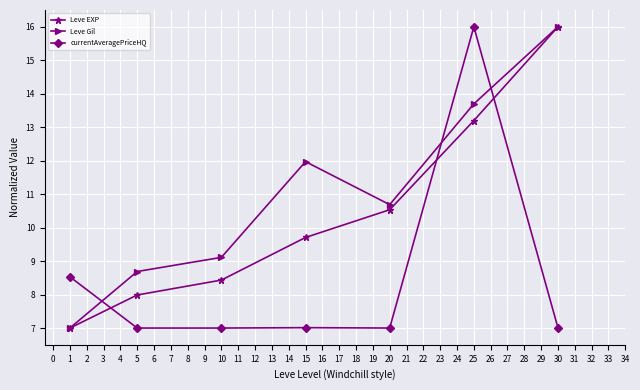

Which series has the largest total across all categories?

Leve Gil